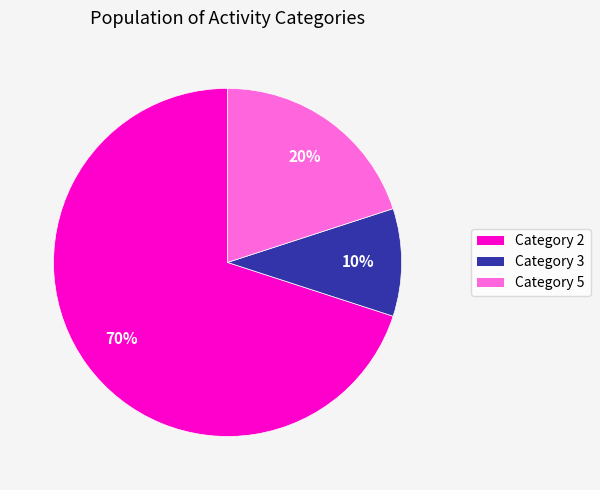

To the nearest percent, what percentage of the pie is Category 5?

20%